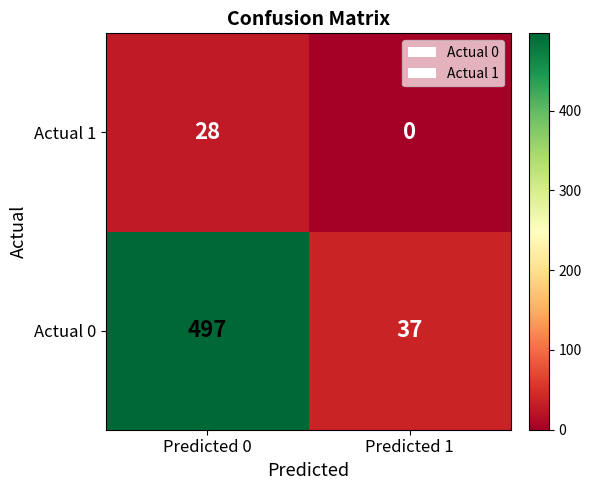

How many categories are shown in the chart?

2